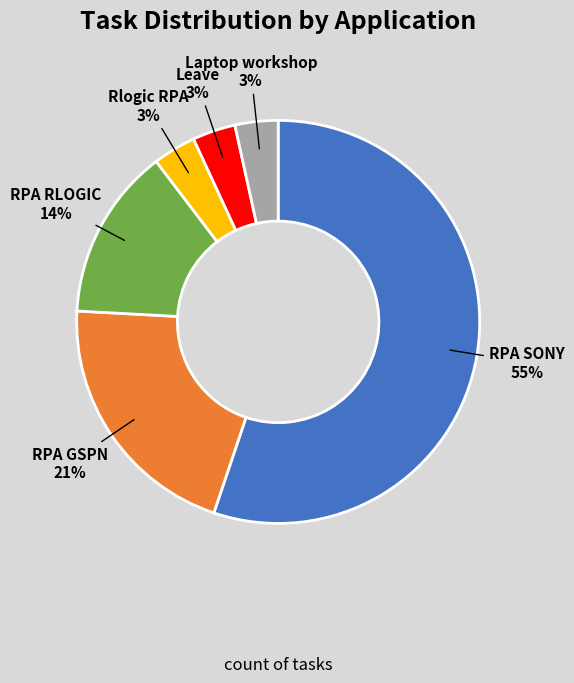

The Rlogic RPA slice represents 3% of the pie. True or false?

True